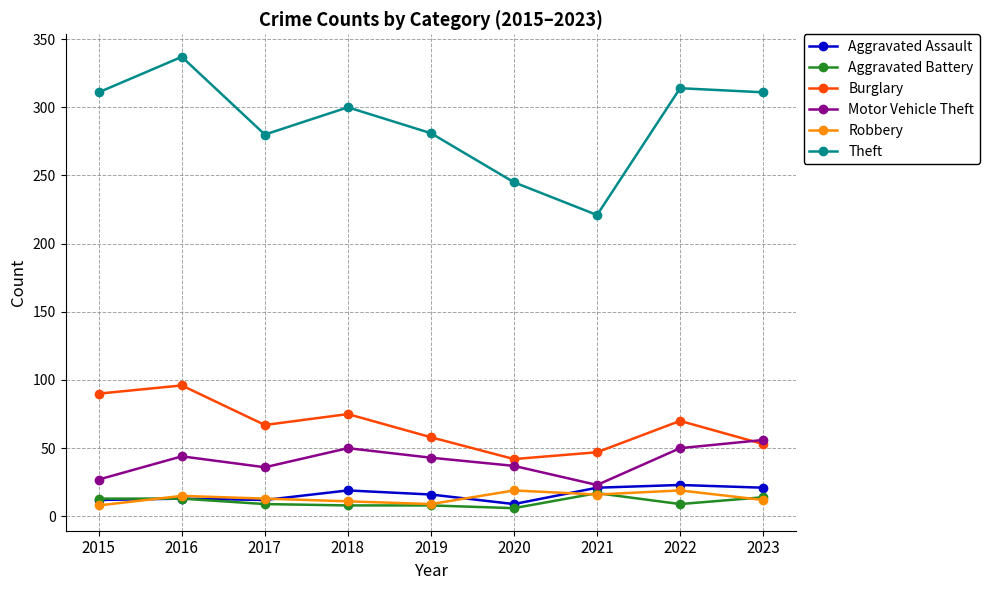

What is the sum of all Aggravated Assault values?

146